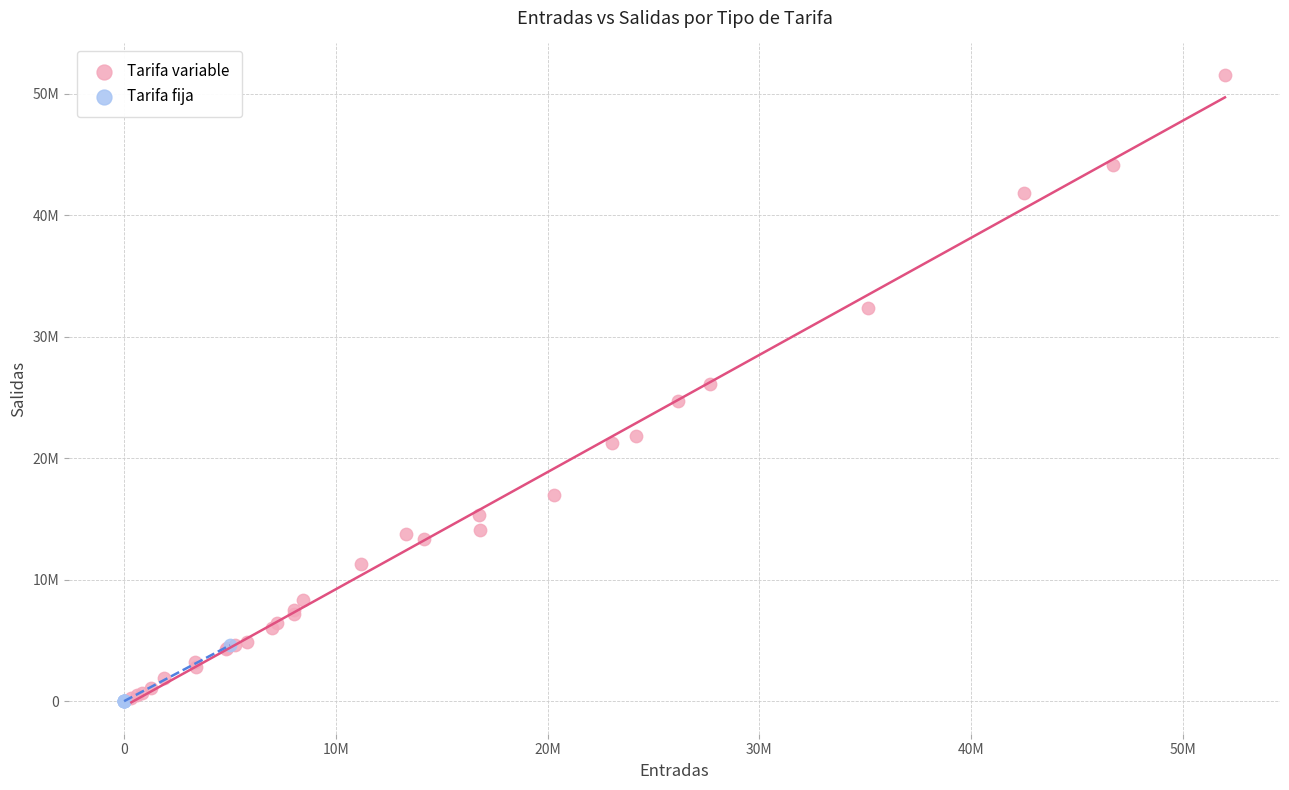

What are all the series names shown in the legend?

Tarifa variable, Tarifa fija